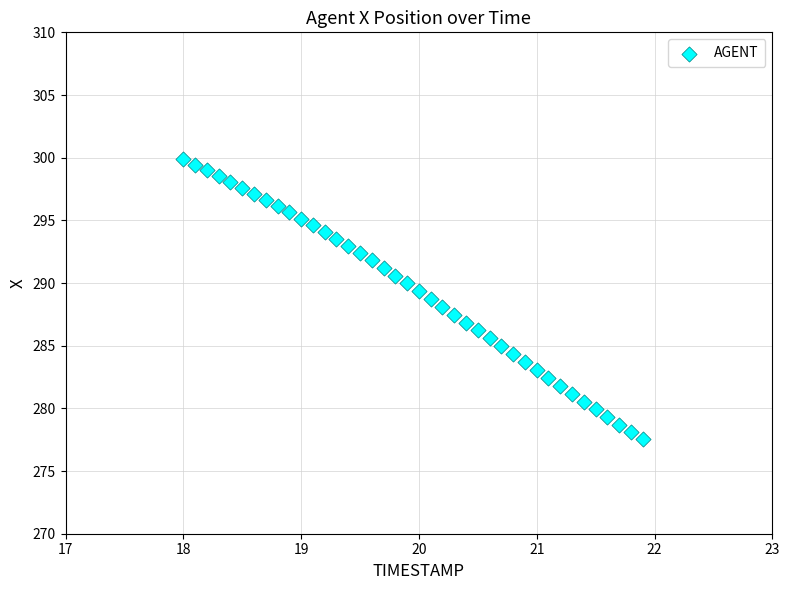

What is the range of X values (max minus min)?

3.9